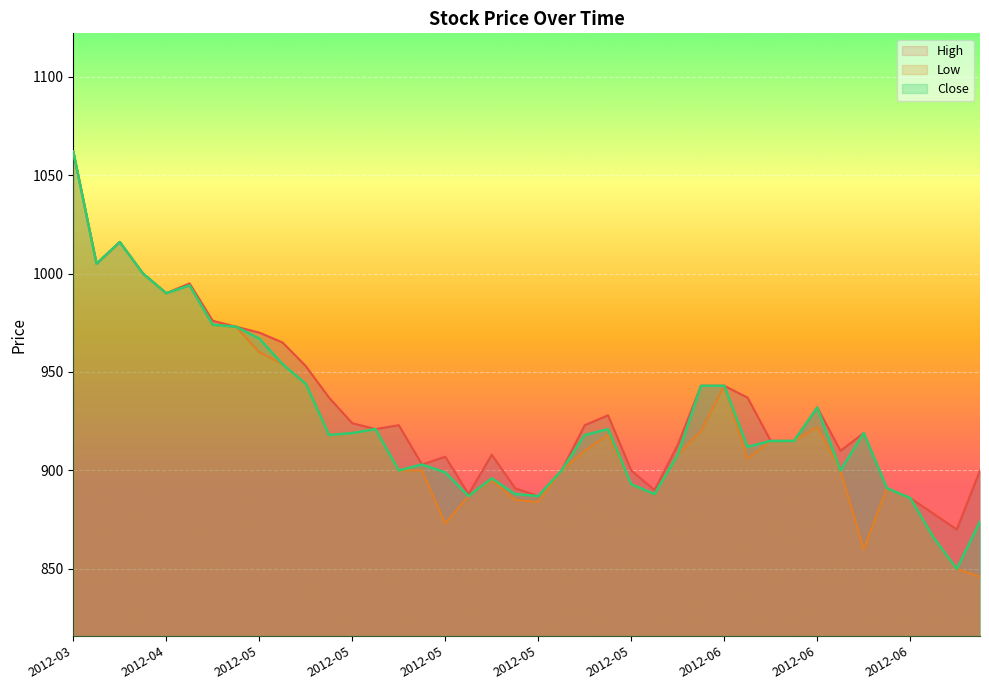

Rank the series at 2012-06 from highest to lowest value.

High, Low, Close